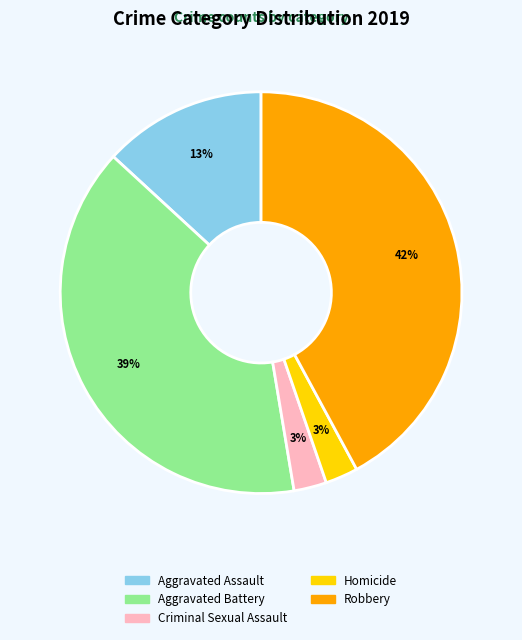

What percentage is the Criminal Sexual Assault slice, to the nearest percent?

3%